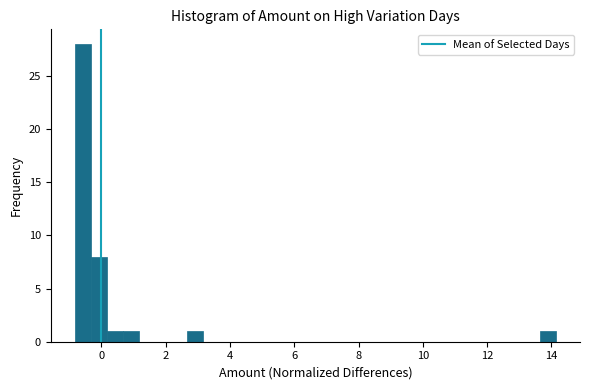

Read against the x-axis, roughly where is the centre of the tallest bar?

-0.6